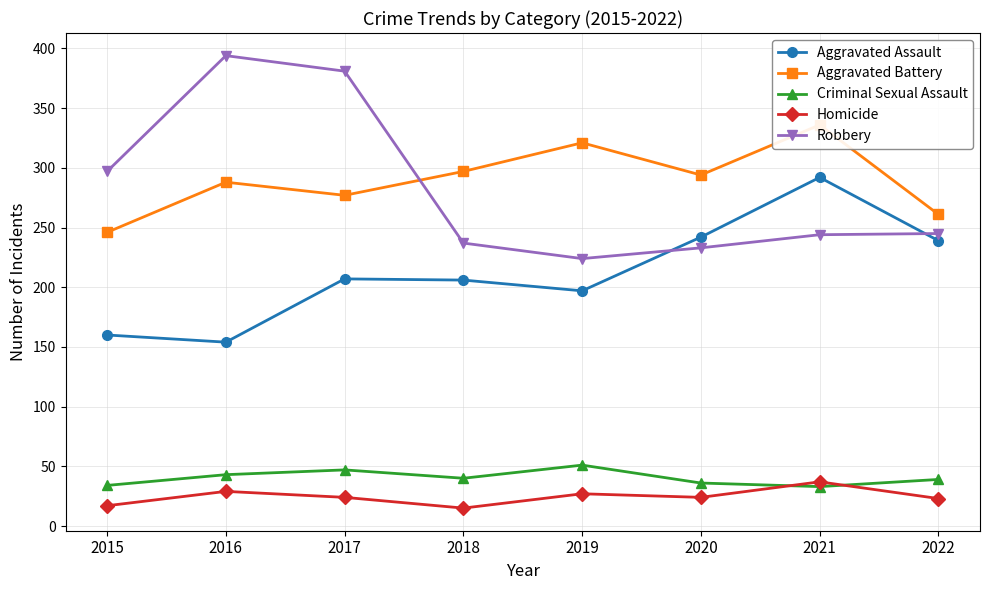

True or false: Homicide and Aggravated Assault intersect in this chart.

False